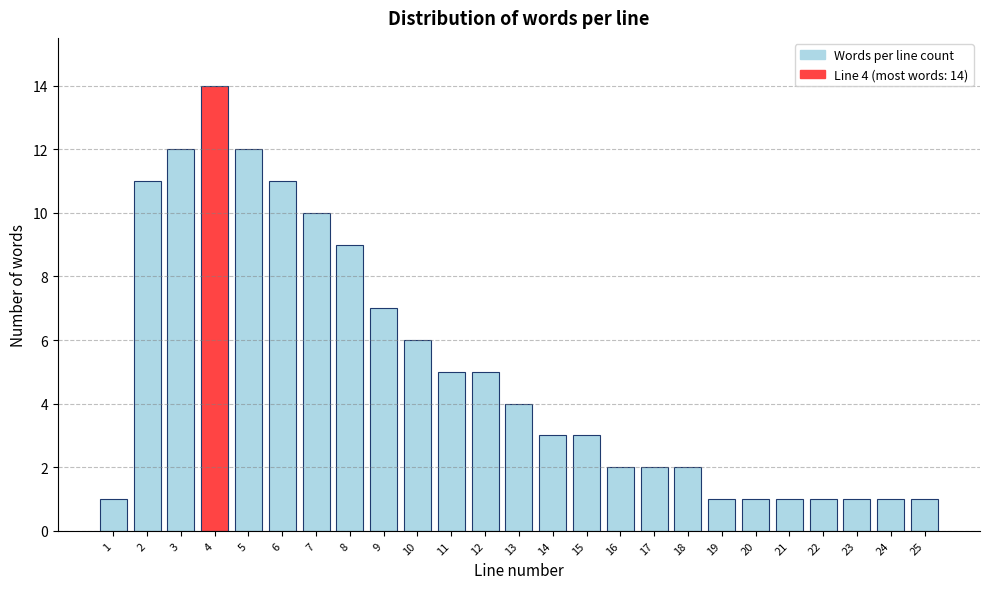

Reading left to right, list all the values displayed in this chart.

1	11	12	14	12	11	10	9	7	6	5	5	4	3	3	2	2	2	1	1	1	1	1	1	1